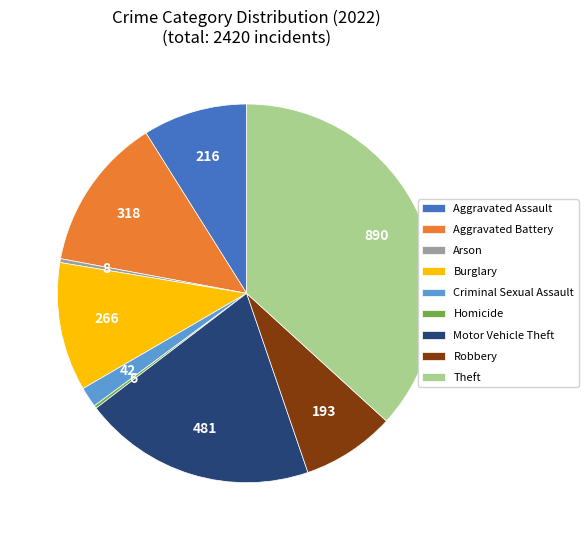

The Burglary slice represents 1% of the pie. True or false?

False